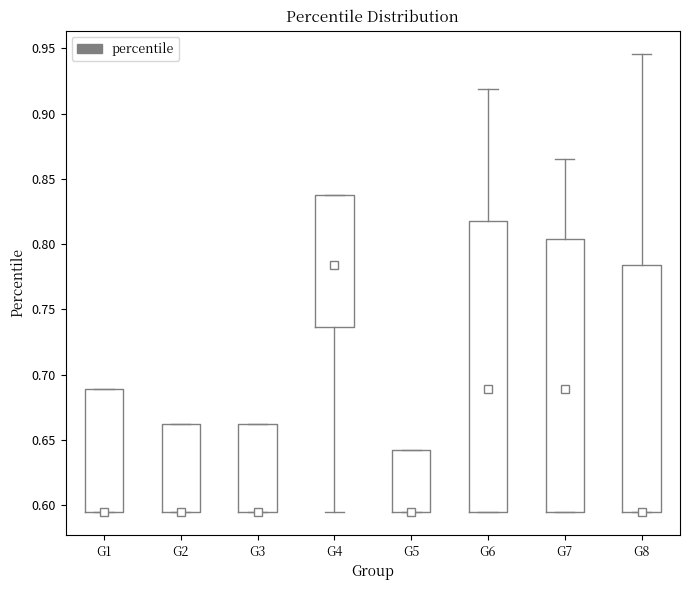

Comparing the boxes themselves (not the whiskers), which one is the tallest?

G6